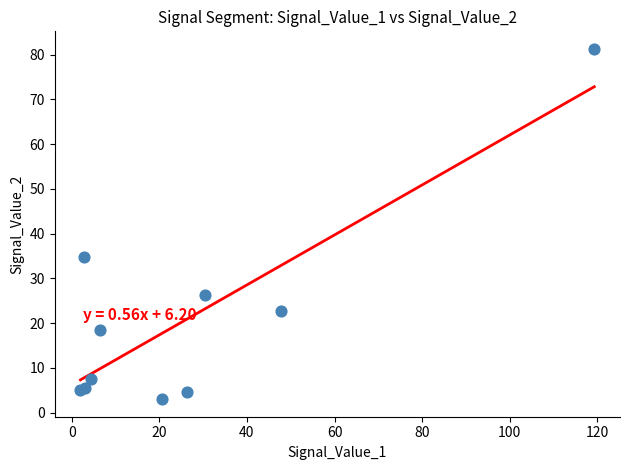

What Y value in the scatter plot is closest to 42?

34.8